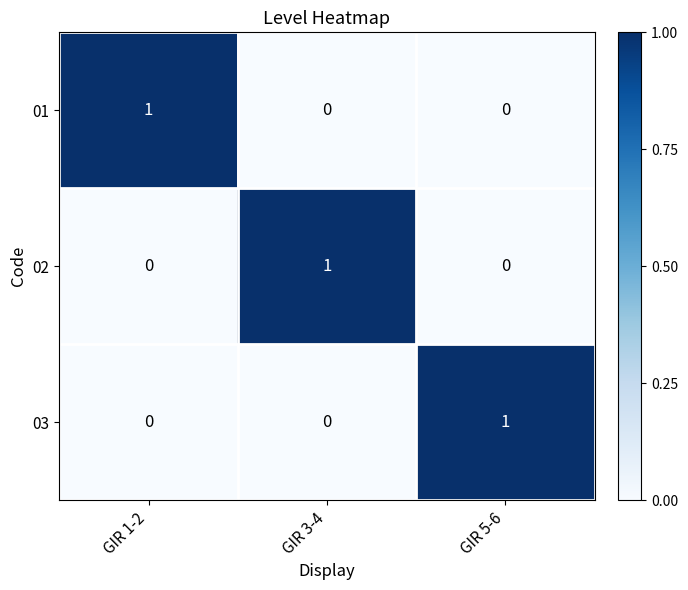

True or false: 02 has a value of 0 at GIR 1-2.

True